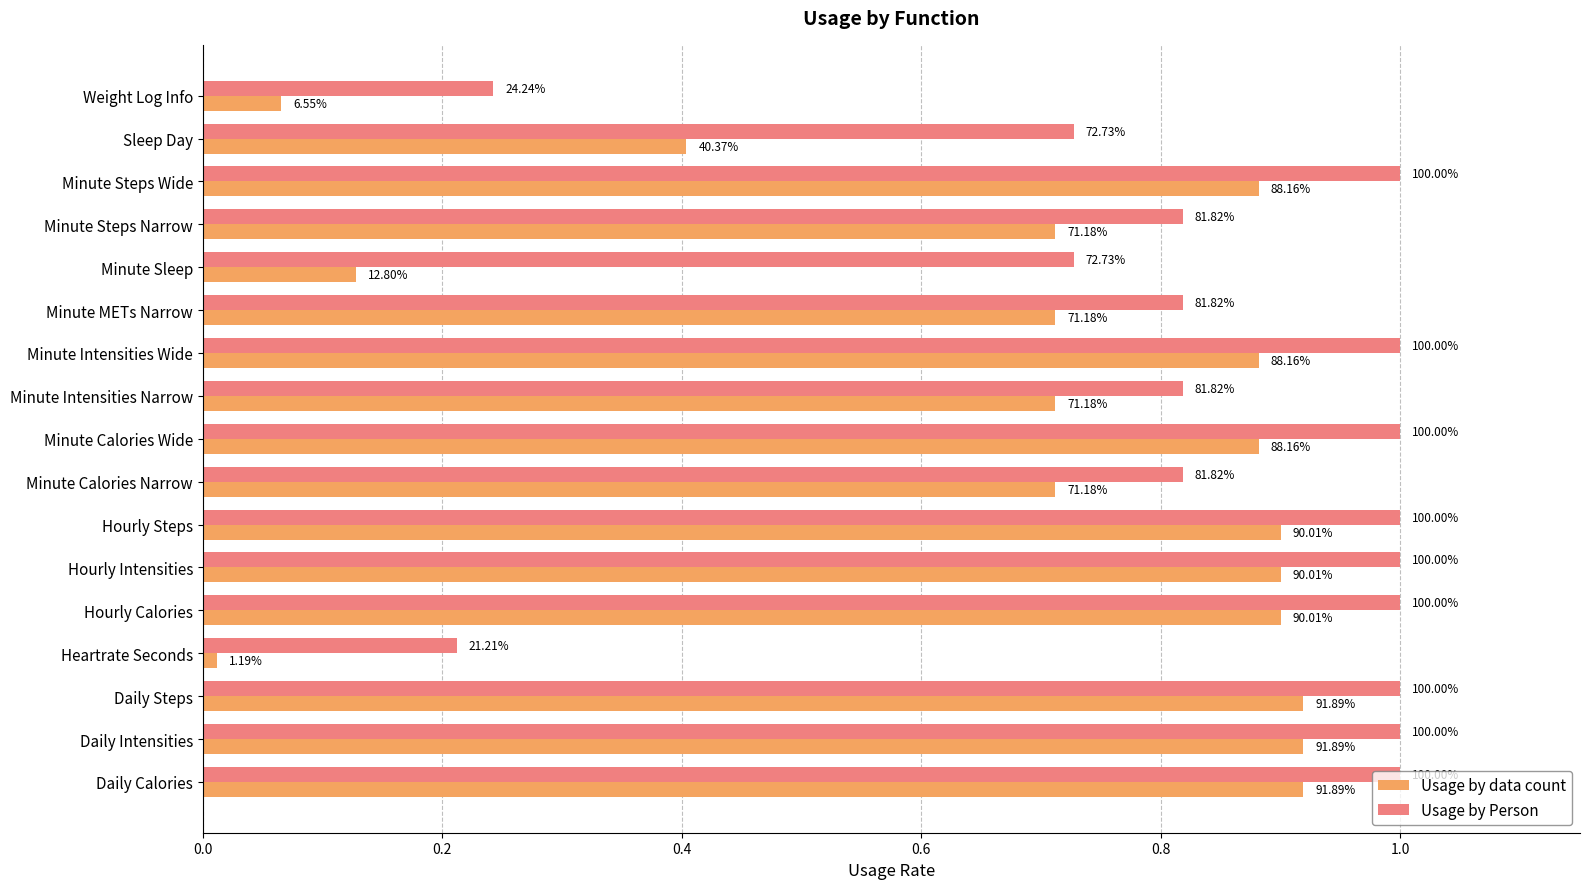

What are all the series names shown in the legend?

Usage by data count, Usage by Person